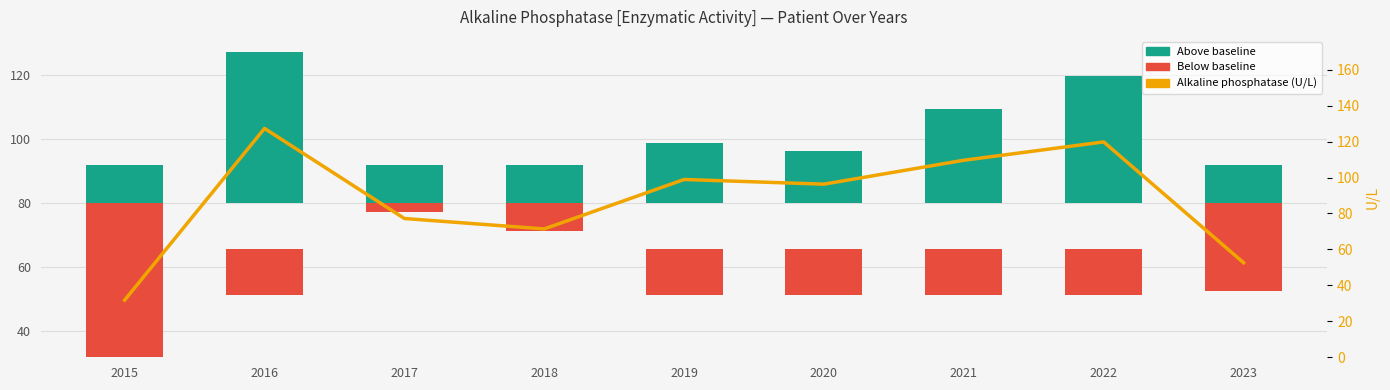

Reading right to left, extract all data points from this chart.

52.6	119.8	109.6	96.3	98.9	71.4	77.2	127.3	31.8